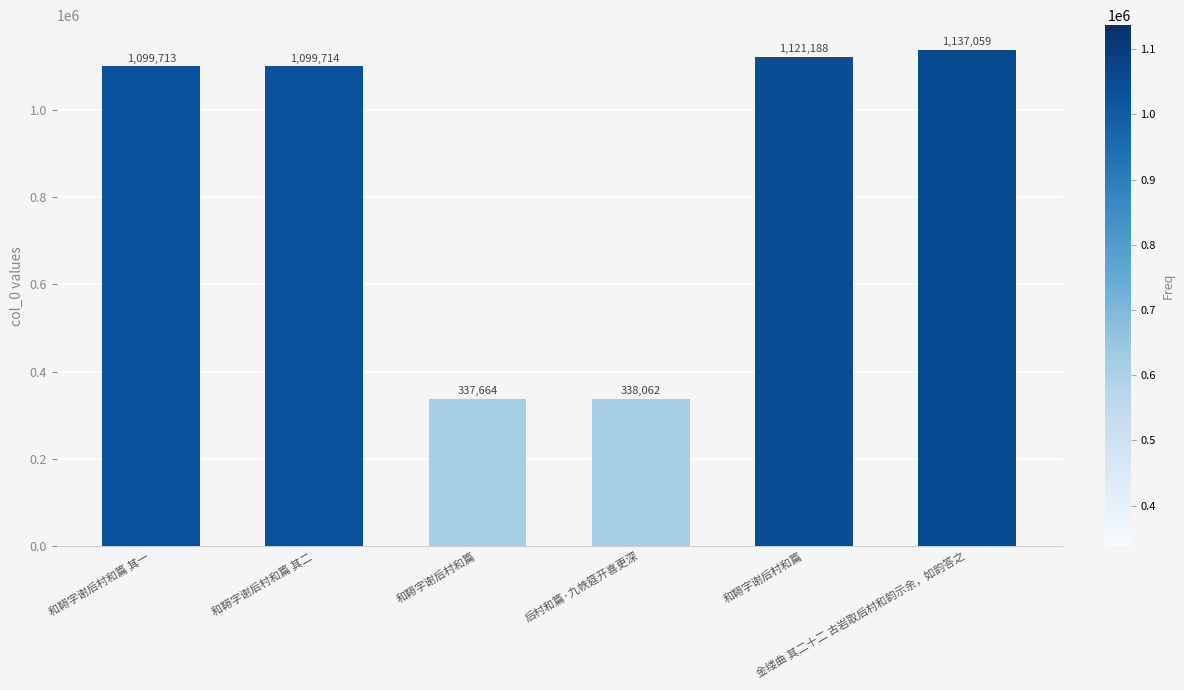

At which category does the chart reach its minimum across all series?

和鞯字谢后村和篇